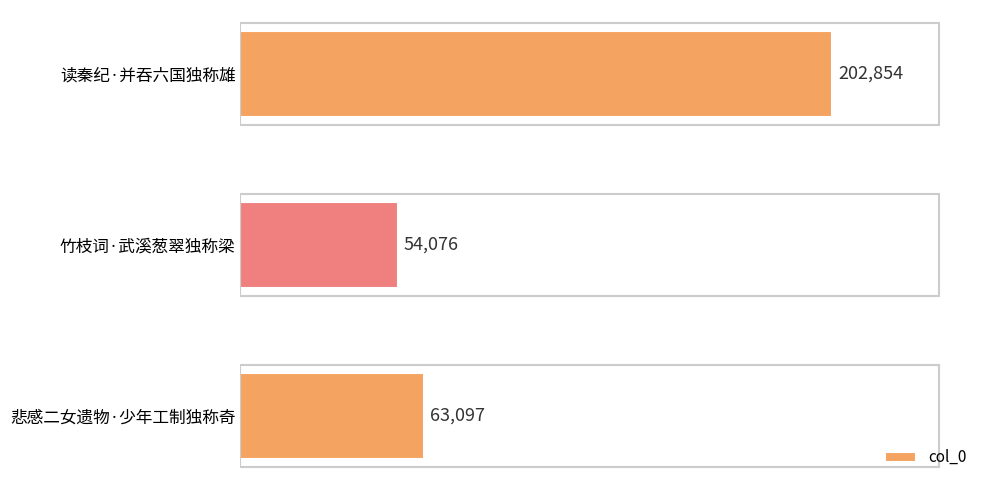

What is the label of the 1st bar from the bottom?

悲感二女遗物·少年工制独称奇